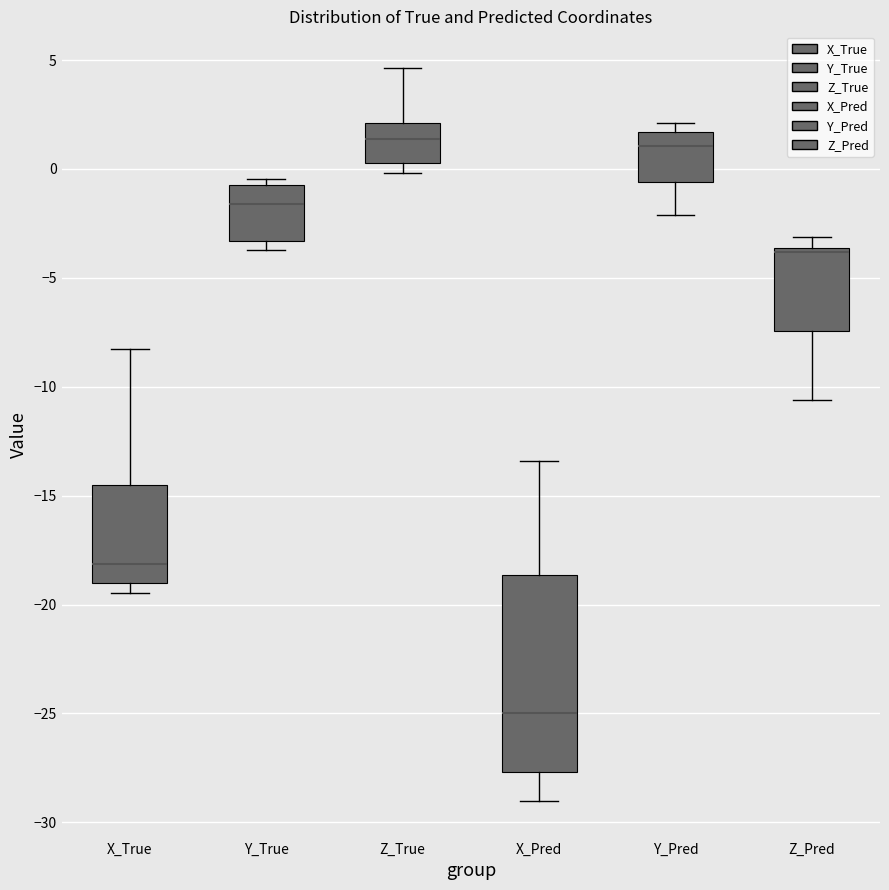

Which box's median line is the lowest?

X_Pred